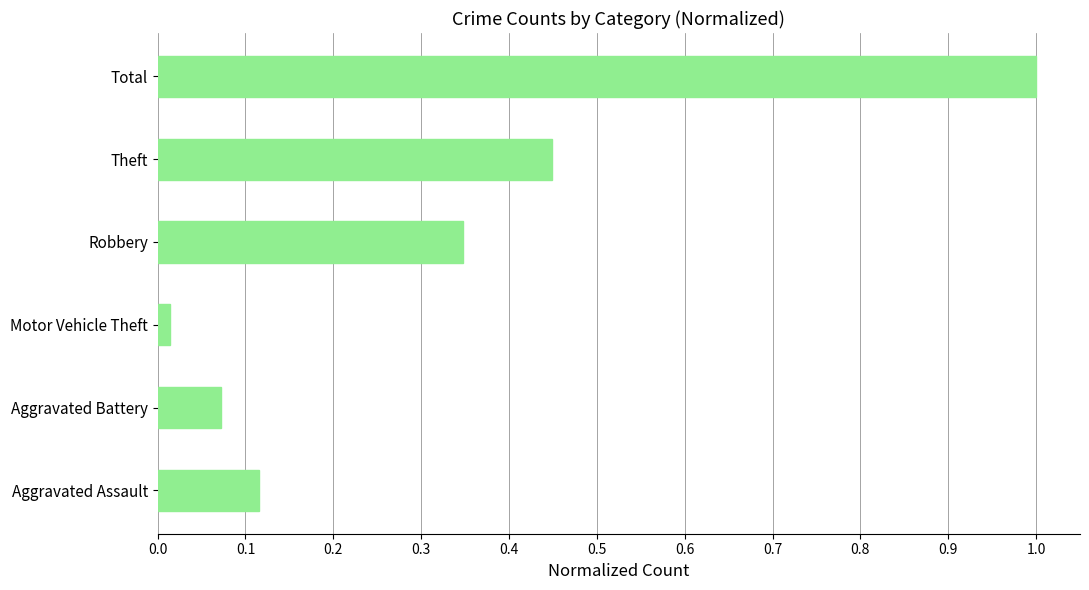

The value at Robbery is 0.2. True or false?

False